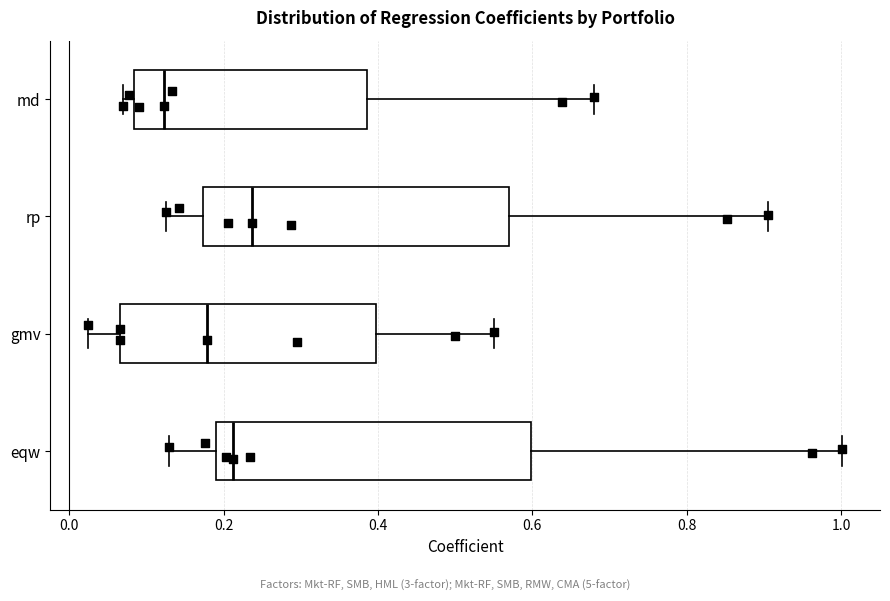

Where is the left edge of the box for rp on the x-axis? The values are not printed on the chart, so give them approximately, as read against the axis.

0.18